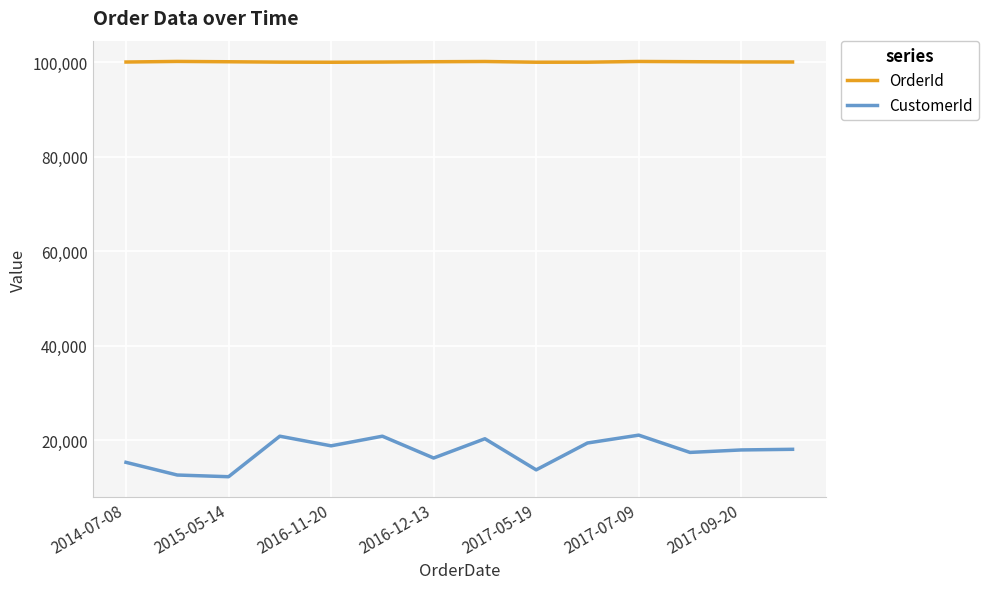

Rank the series by their maximum value, from highest to lowest.

OrderId, CustomerId